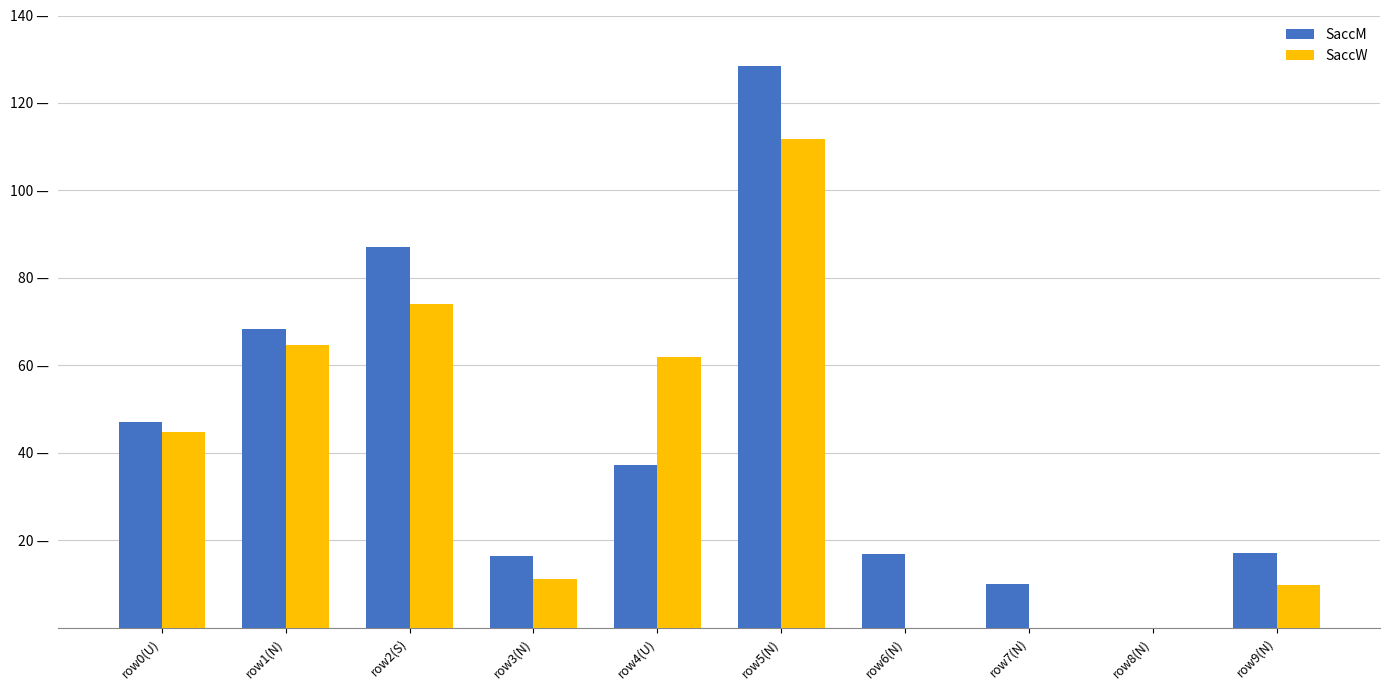

What is the difference between the highest and lowest values at row7(N)?

10.0